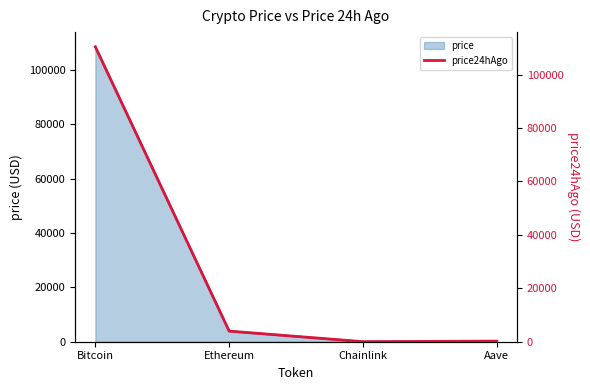

What is the minimum value shown in the chart?

18.7